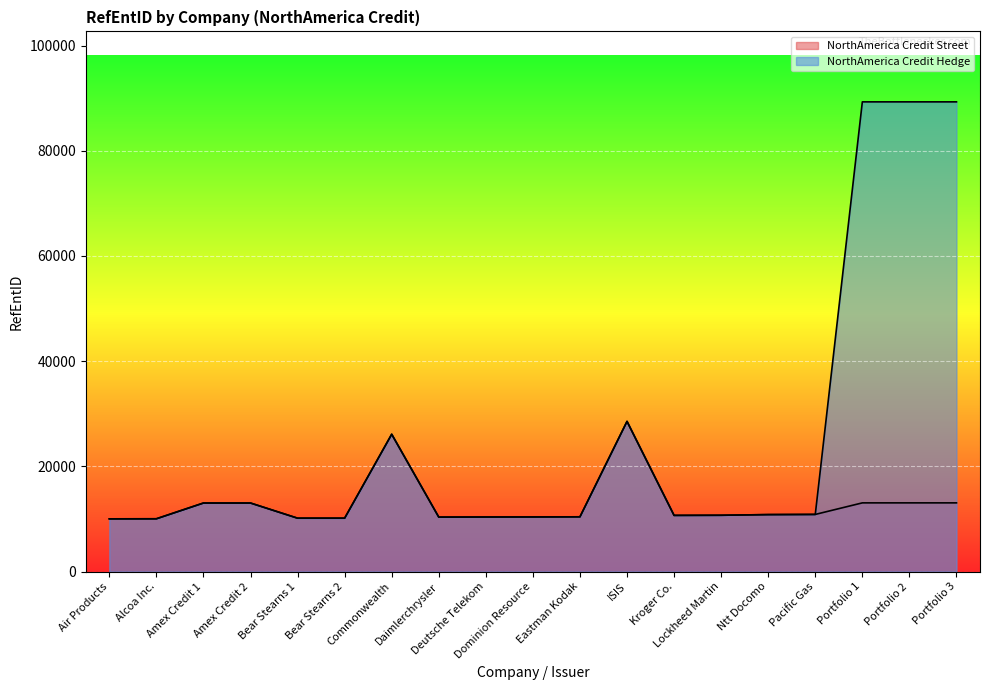

True or false: NorthAmerica Credit Hedge has a value of 14191 at Alcoa Inc..

False